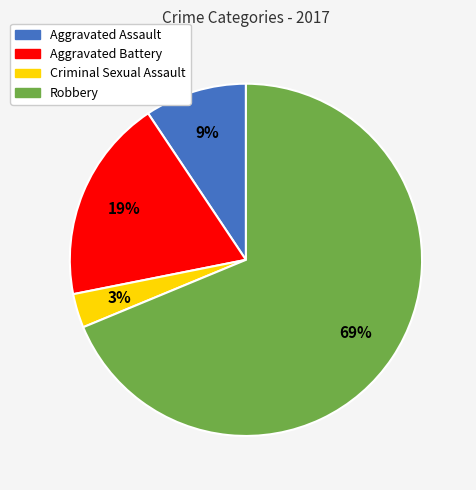

Does any single category account for the majority?

Yes